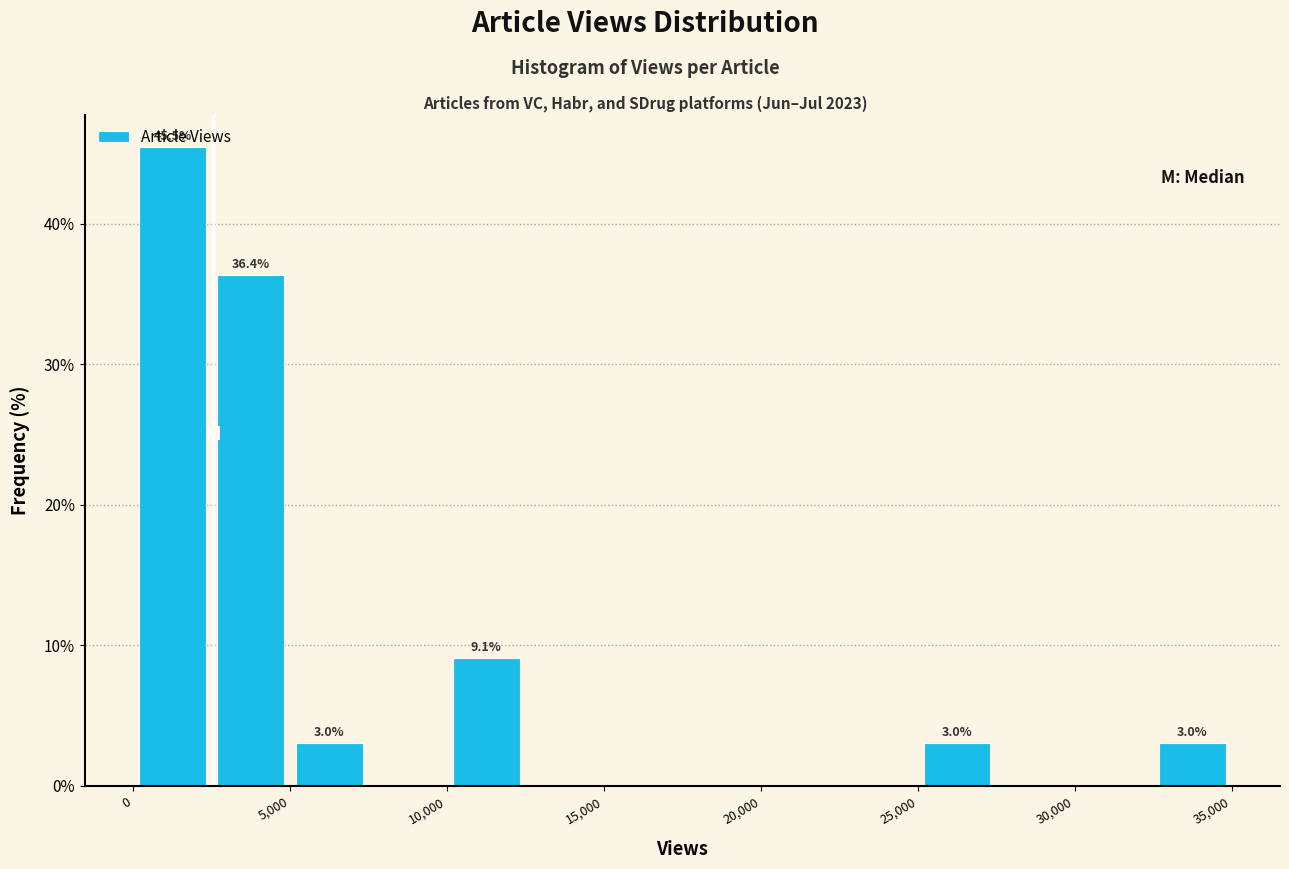

Which range on the x-axis has the tallest bar?

0 to 2500